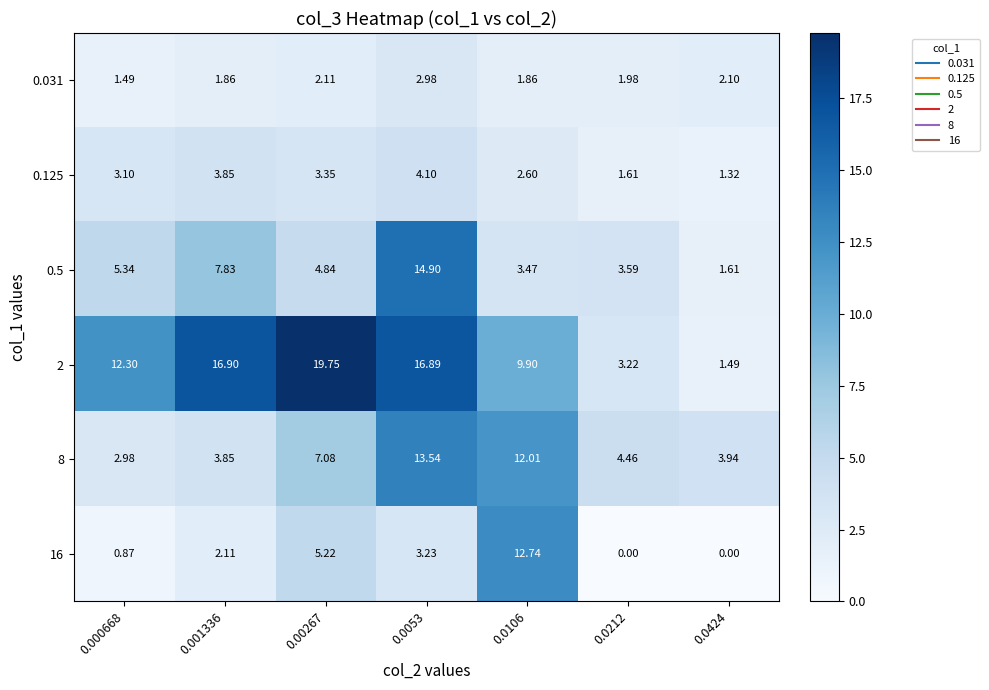

Is the value of 16 at 0.000668 greater than the value of 0.125 at 0.00267?

No